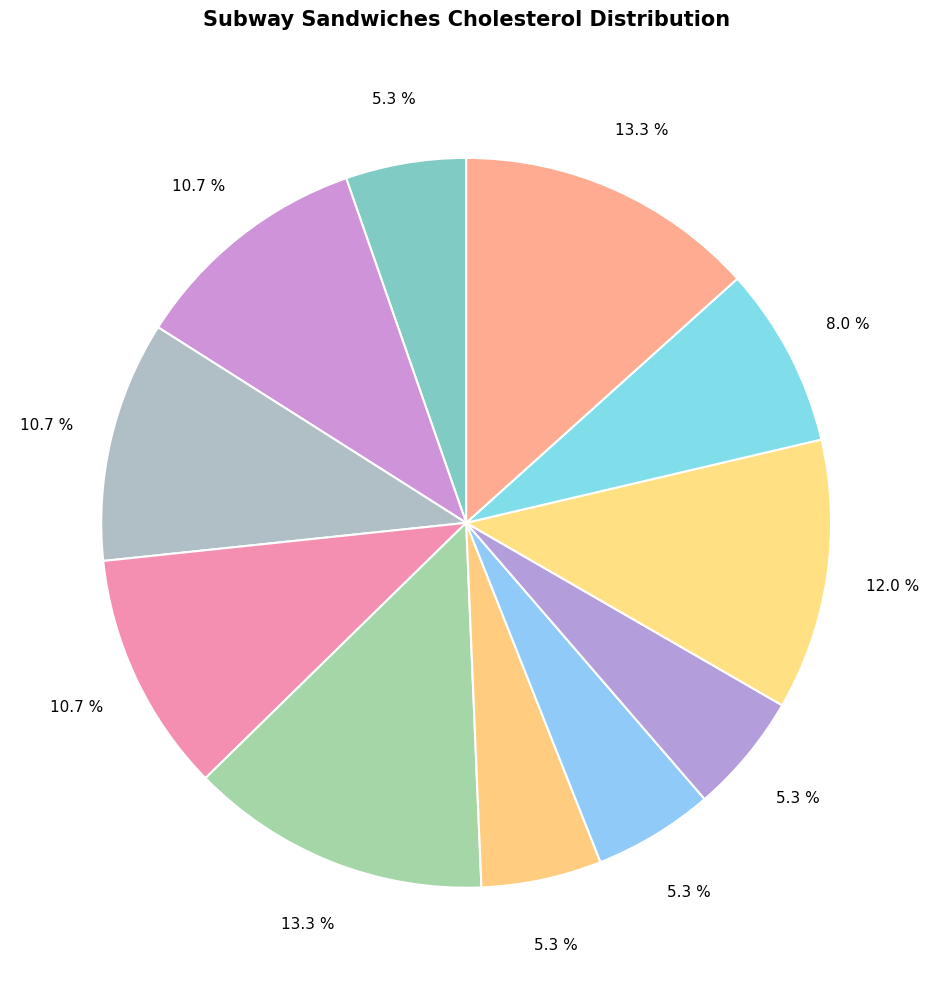

Which slice is the smallest?

6" Veggie Delite